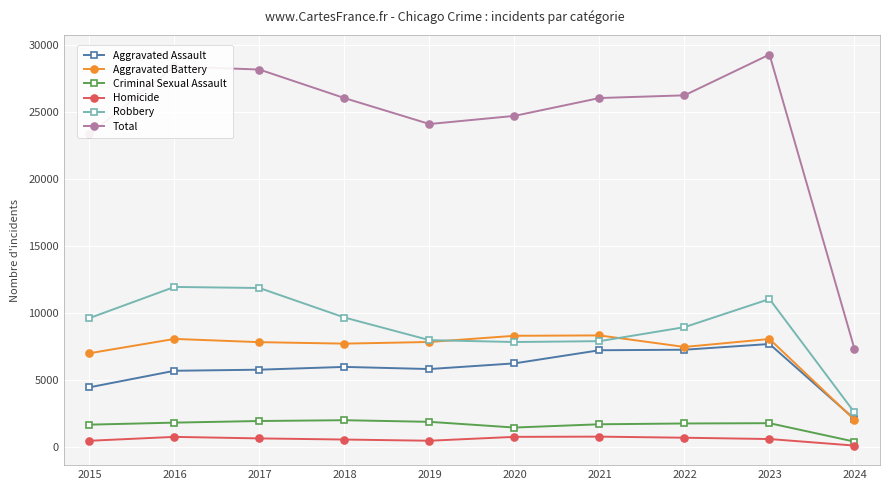

Between 2017 and 2024, which series saw the biggest shift?

Total